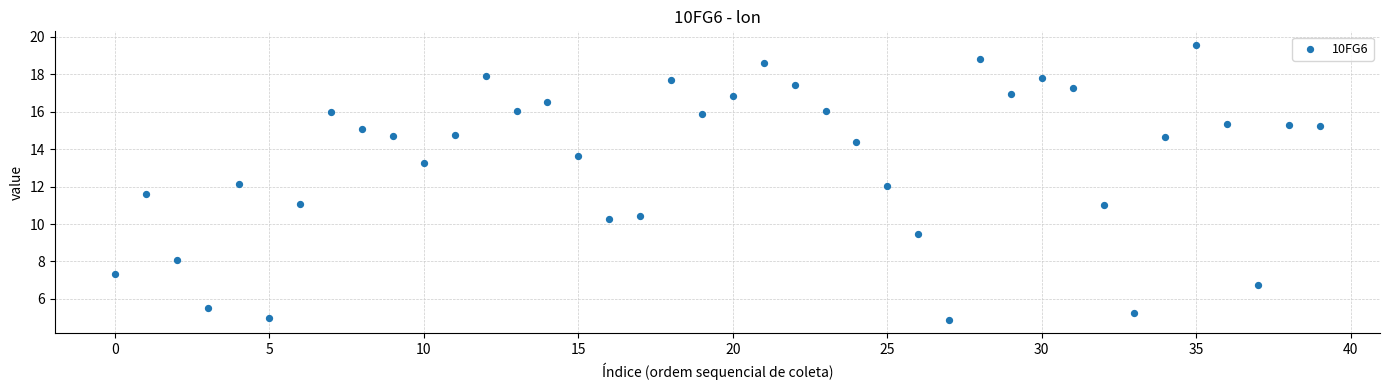

What is the range of Y values (max minus min)?

14.7